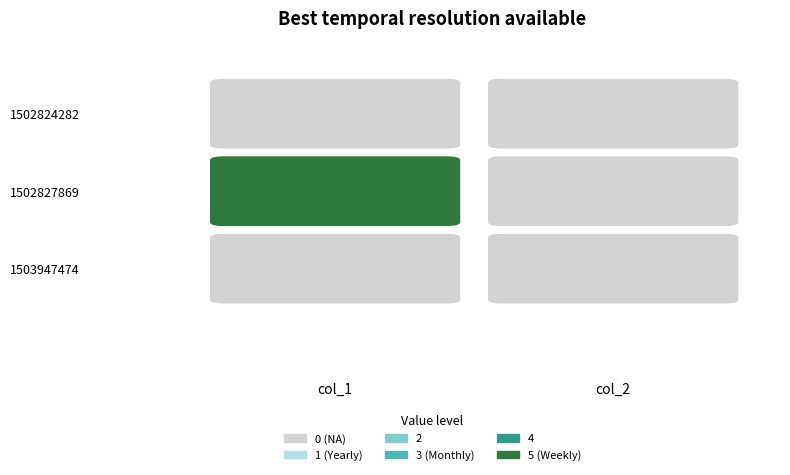

Reading left to right, extract all data points from this chart.

1502824282: col_1=0	col_2=0
1502827869: col_1=5	col_2=0
1503947474: col_1=0	col_2=0